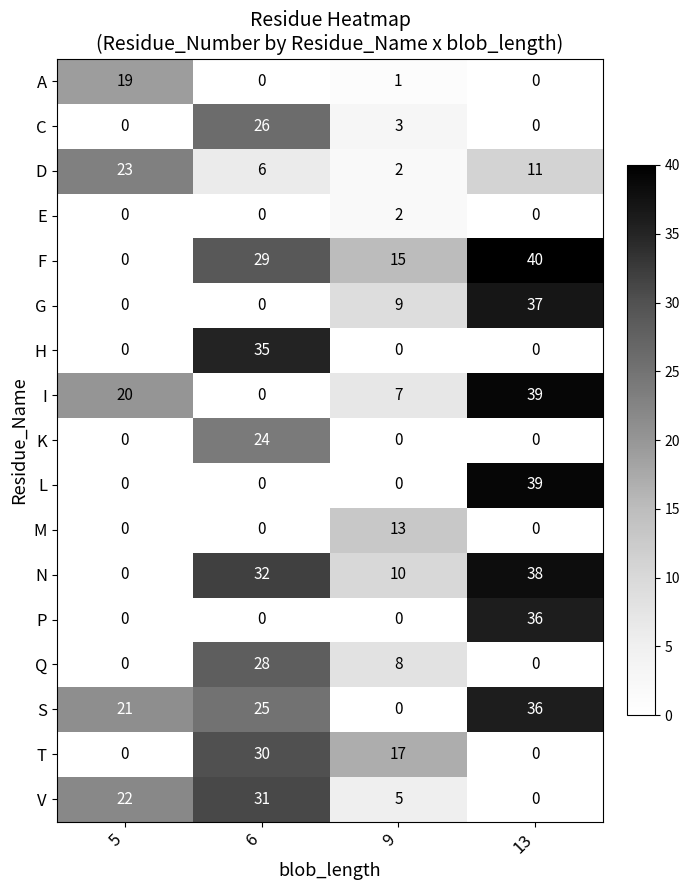

How many values in the T series are below 17?

2